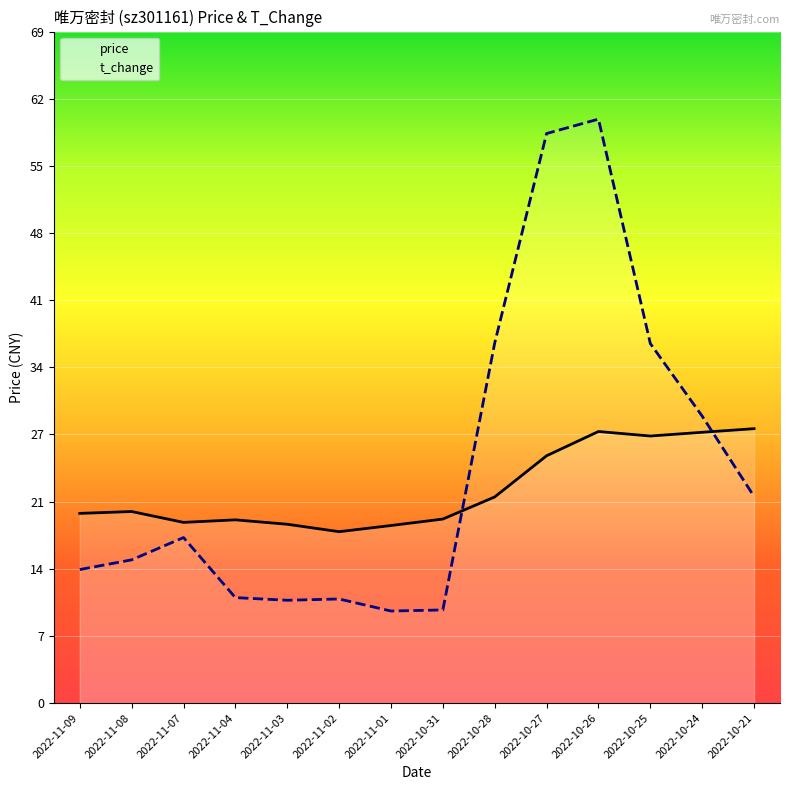

Where is t_change nearest to the value 34?

2022-10-25